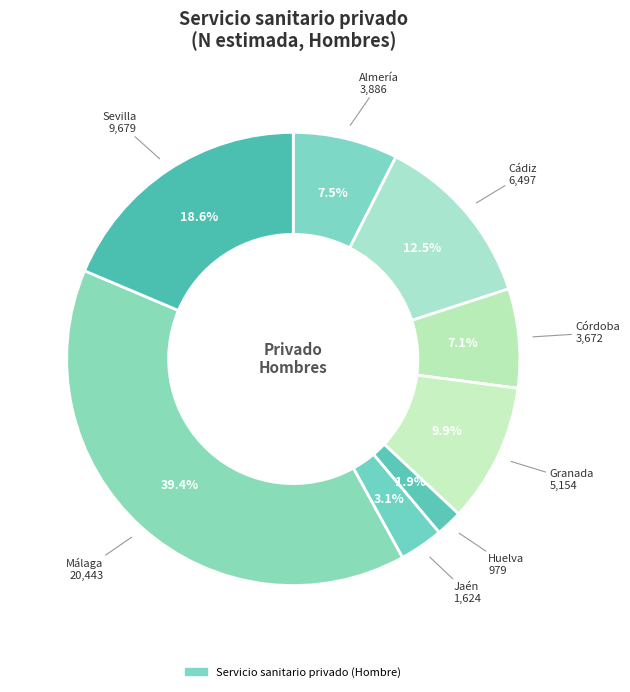

How many segments does this pie chart have?

8